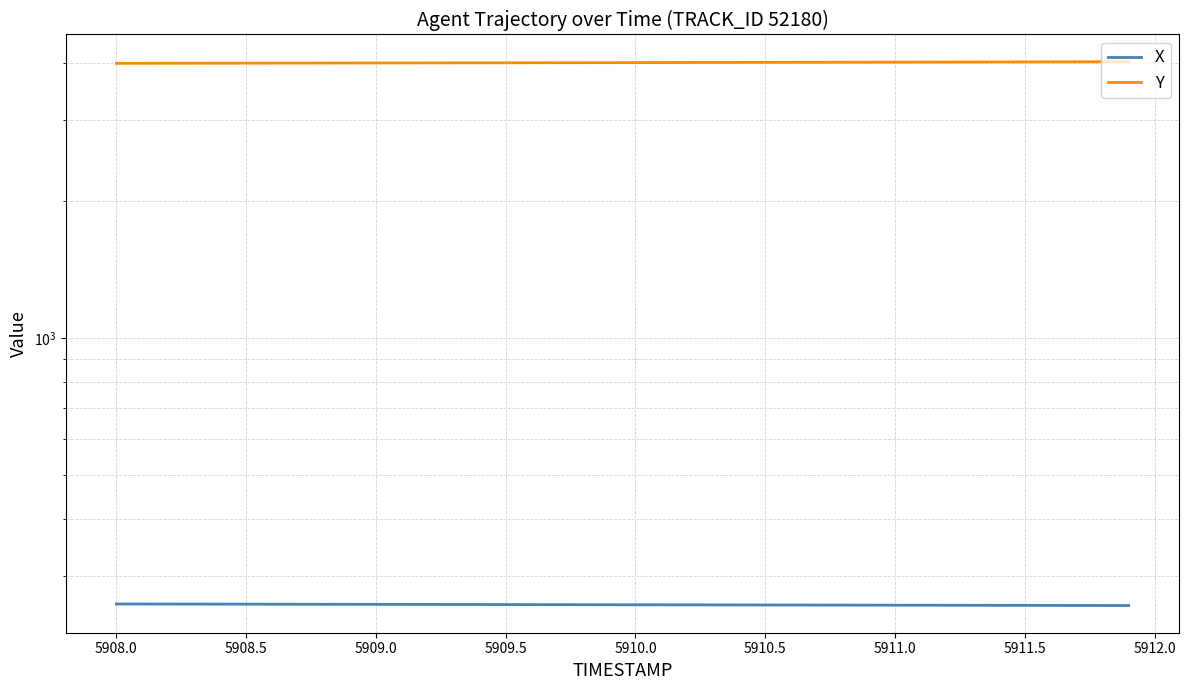

The value of X at 5910.5 is 260.2. True or false?

True